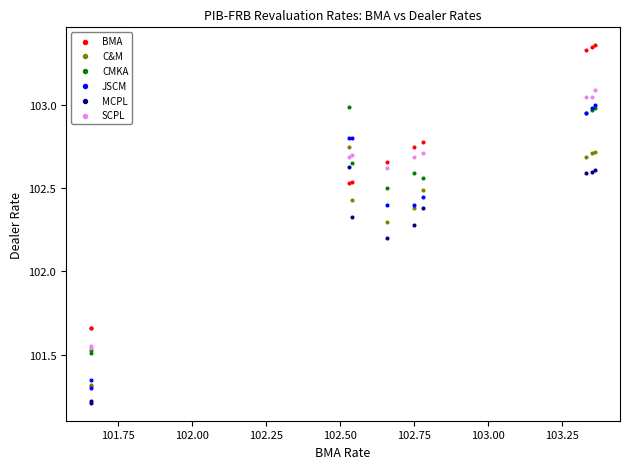

Across all series, what Y value is closest to 102?

102.2